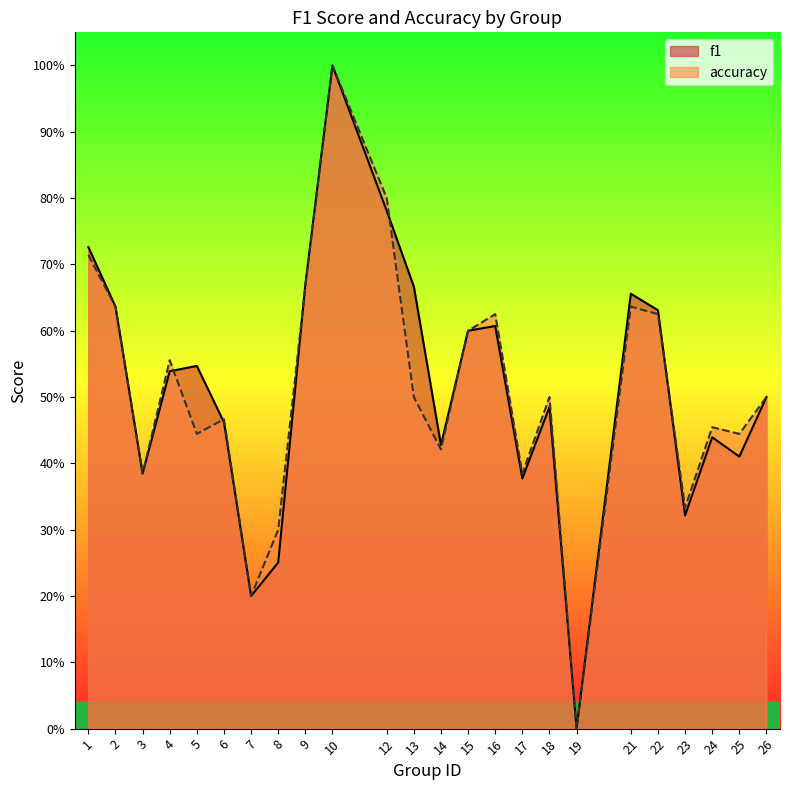

Which has a higher value, 4 or 19?

4